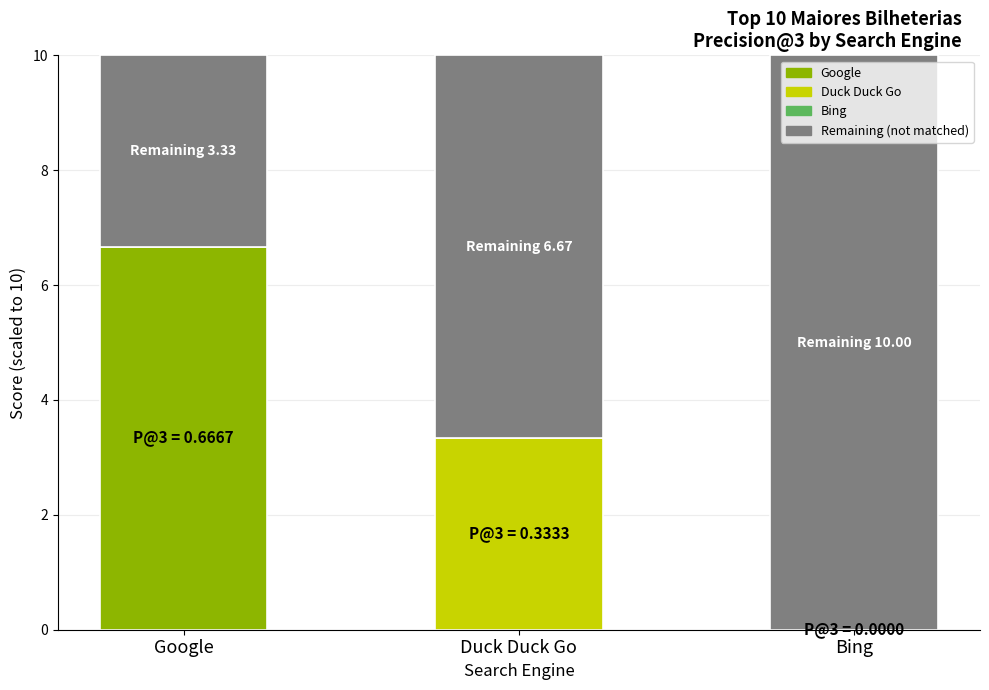

What is the total value across all series at Duck Duck Go?

10.0